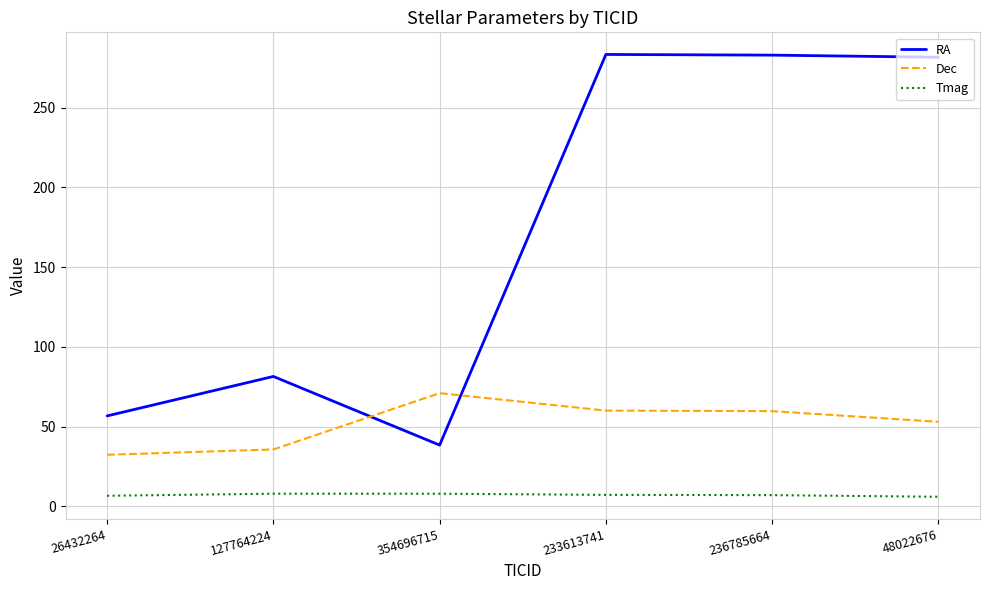

The RA series shows 12.4 at 354696715. True or false?

False